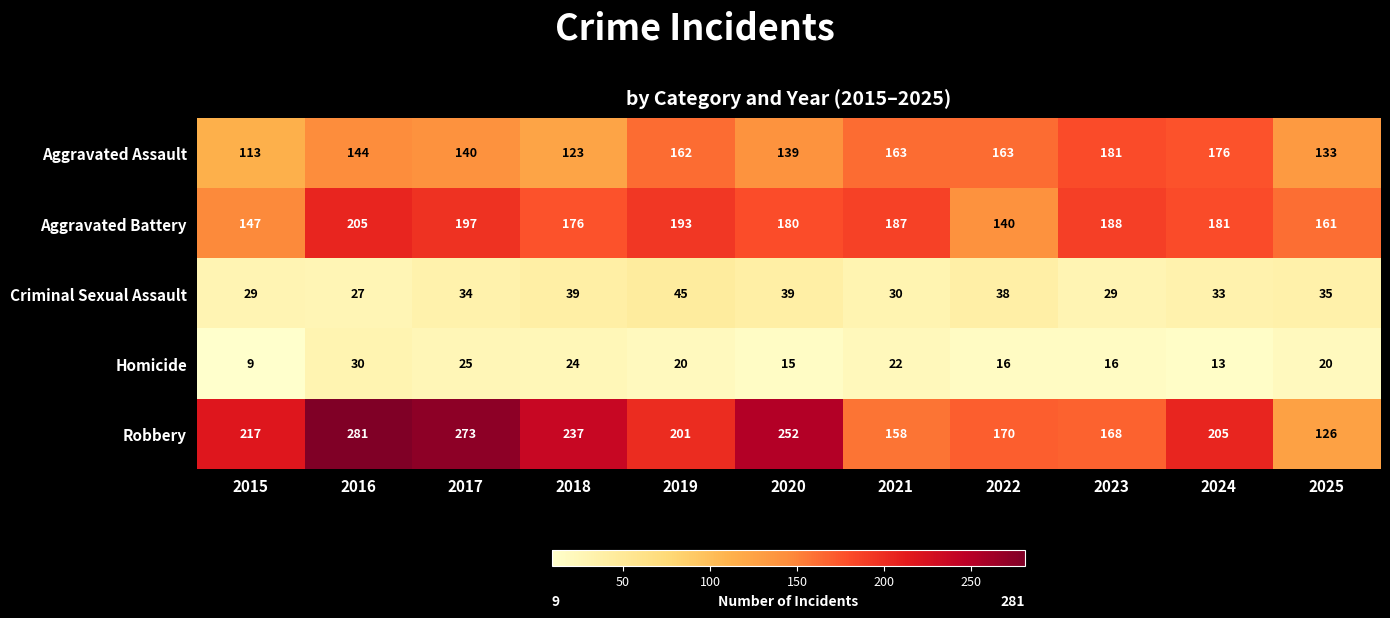

How many distinct data groups are displayed?

5